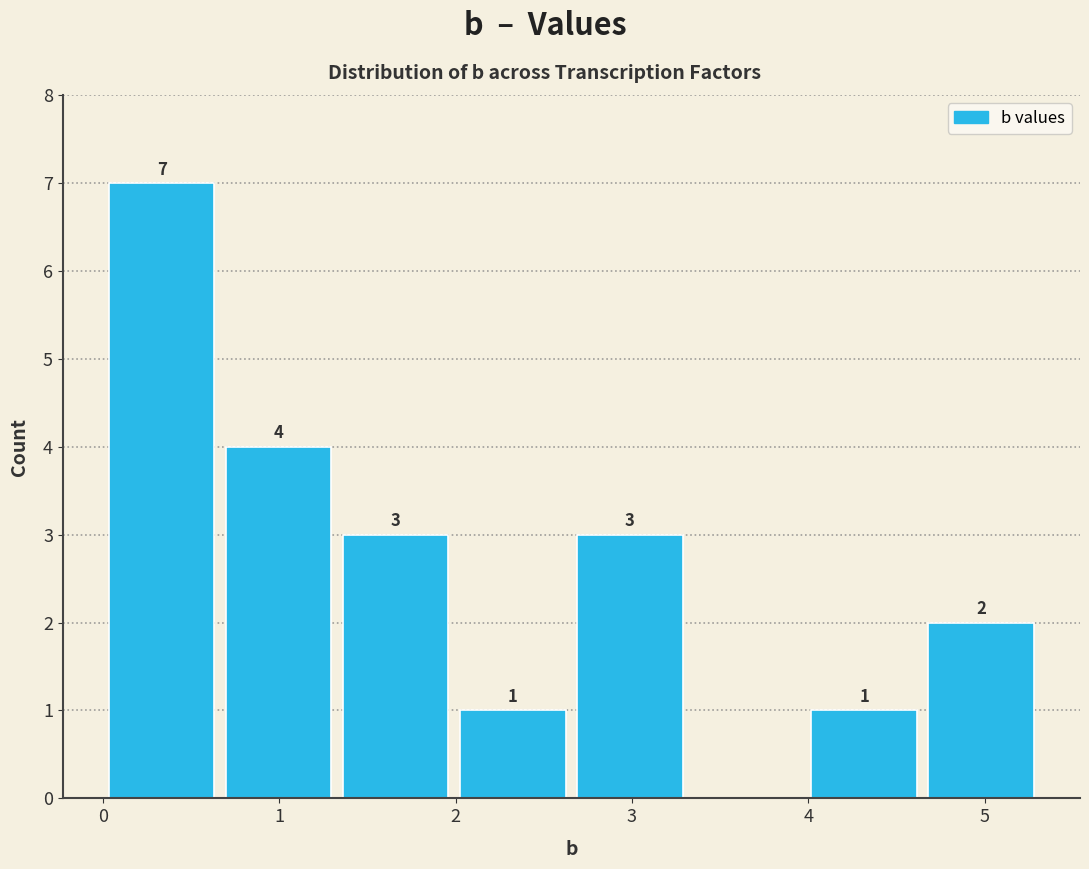

Over which range of the x-axis is the bar tallest?

0.0 to 0.7